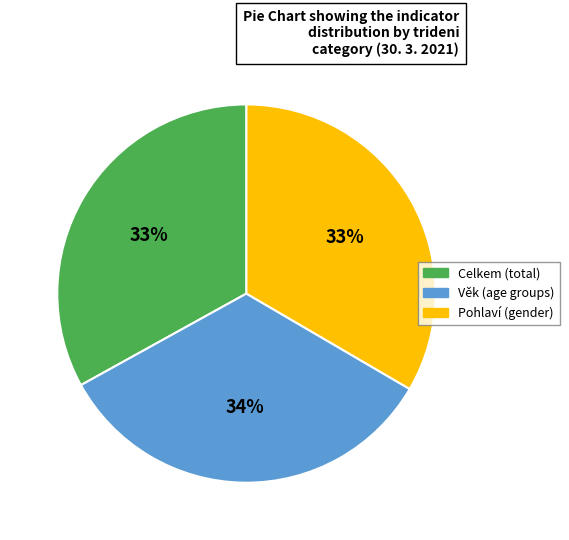

Does Celkem (total) account for over 50% of the chart?

No